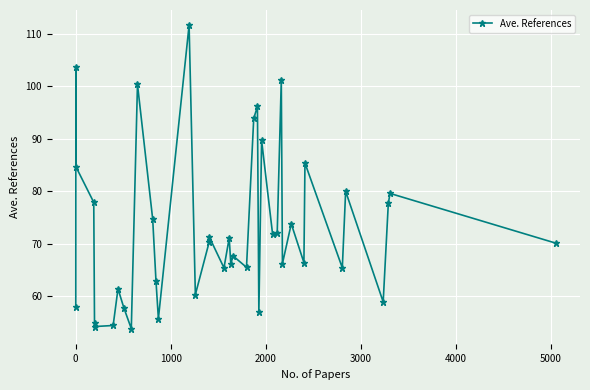

Reading left to right, list all the values displayed in this chart.

58.0	103.7	84.7	77.9	54.8	54.2	54.4	61.4	57.7	53.8	100.4	74.7	62.8	55.7	111.7	60.3	70.3	71.3	65.4	71.1	66.1	67.7	65.5	93.9	96.2	56.9	89.7	71.9	72.0	101.2	66.2	73.8	66.4	85.4	65.4	80.0	58.9	77.7	79.6	70.1